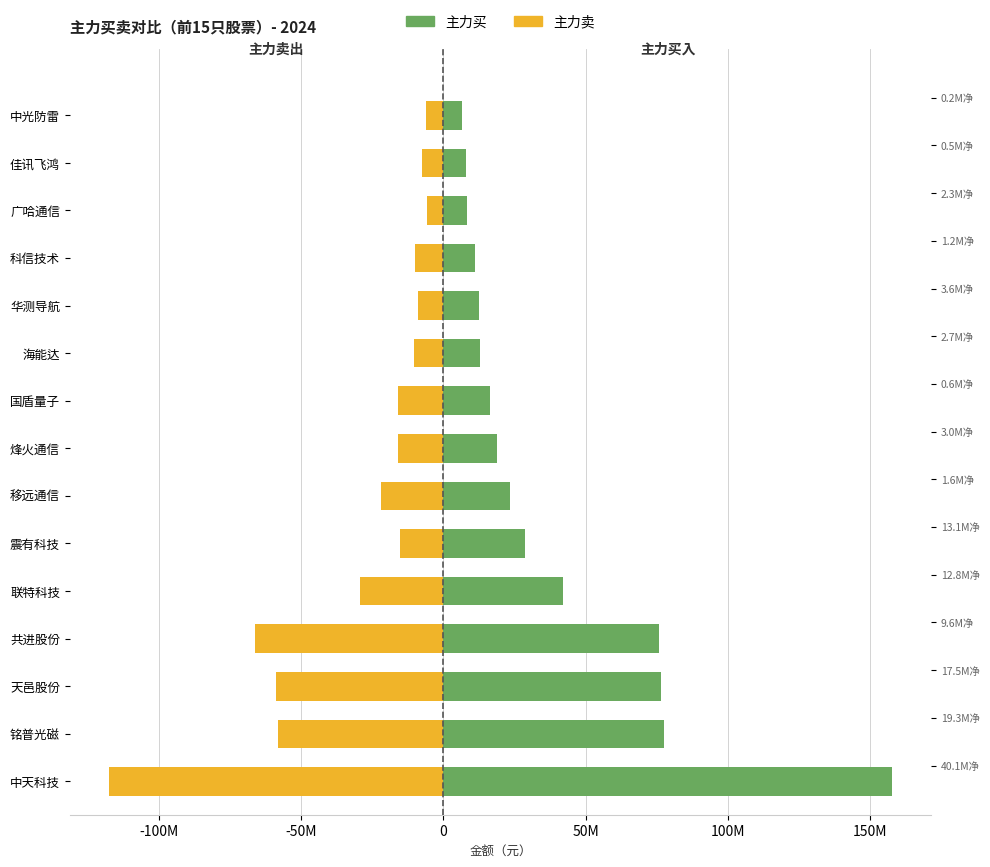

How many groups of bars are there?

15